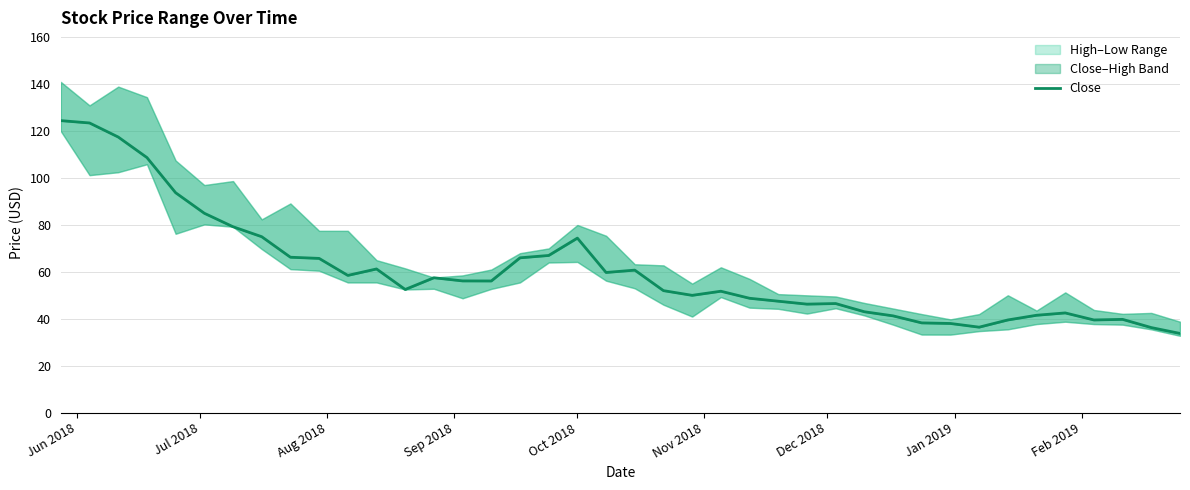

Reading left to right, list all the values displayed in this chart.

124.5	123.5	117.5	108.8	93.8	85.0	79.2	75.0	66.2	65.8	58.5	61.2	52.5	57.5	56.2	56.1	66.0	67.0	74.4	59.8	60.8	52.0	50.0	51.8	48.8	47.5	46.2	46.5	43.0	41.2	38.2	38.0	36.4	39.5	41.5	42.5	39.5	39.8	36.2	33.8